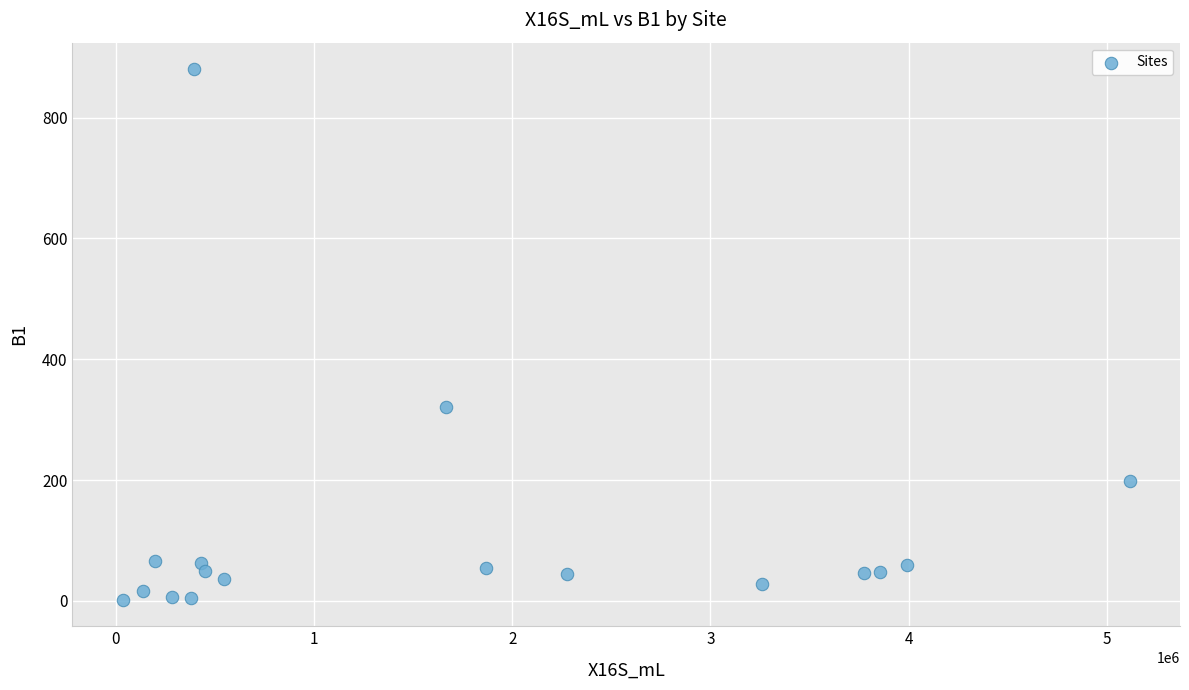

What Y value in the scatter plot is closest to 441?

320.9